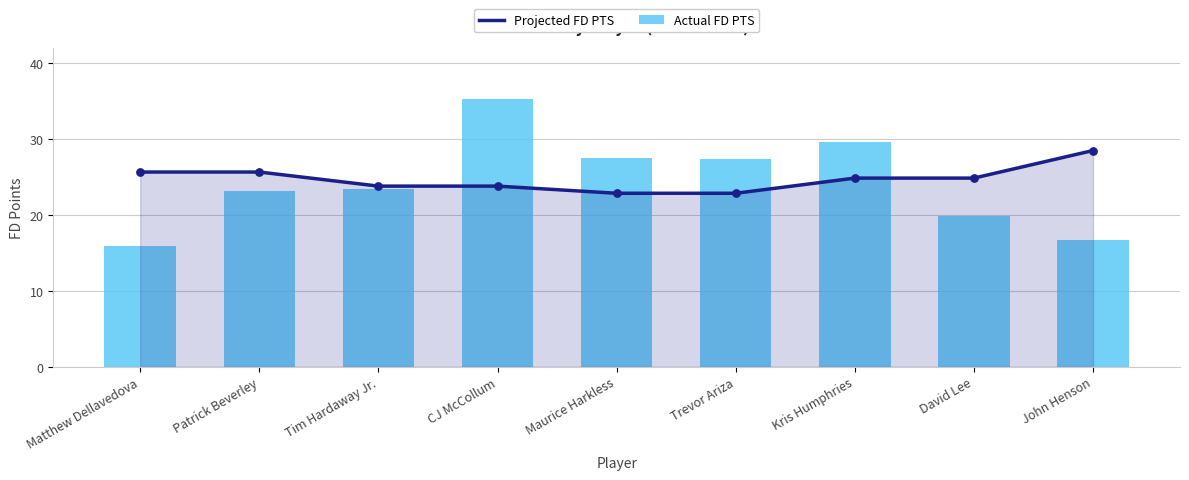

Which series has the widest spread of Y values?

Actual FD PTS